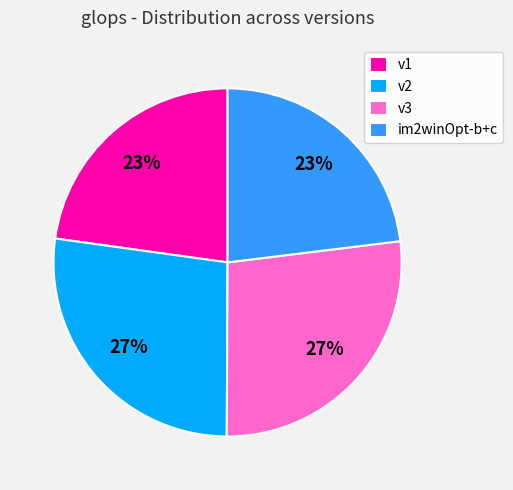

How many segments does this pie chart have?

4